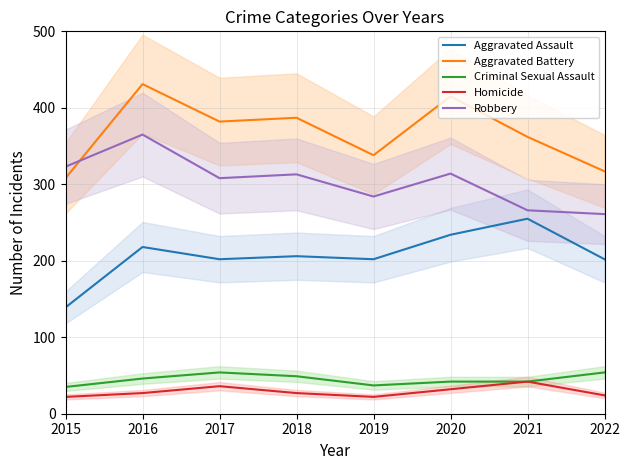

Where is Robbery nearest to the value 313?

2018